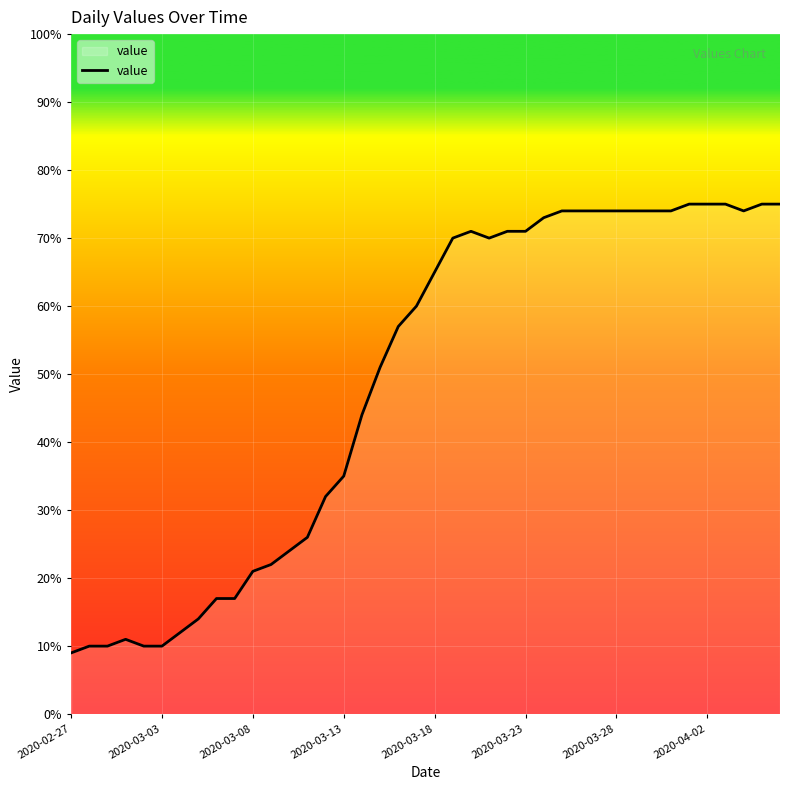

What is the smallest value displayed?

9